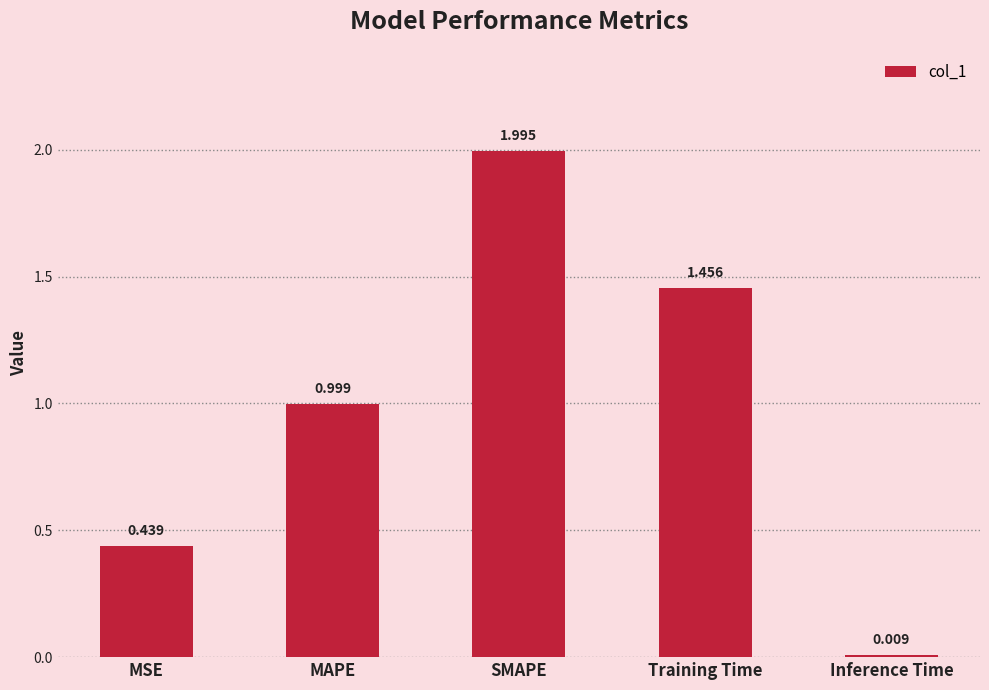

What is the label of the 2nd bar from the right?

Training Time